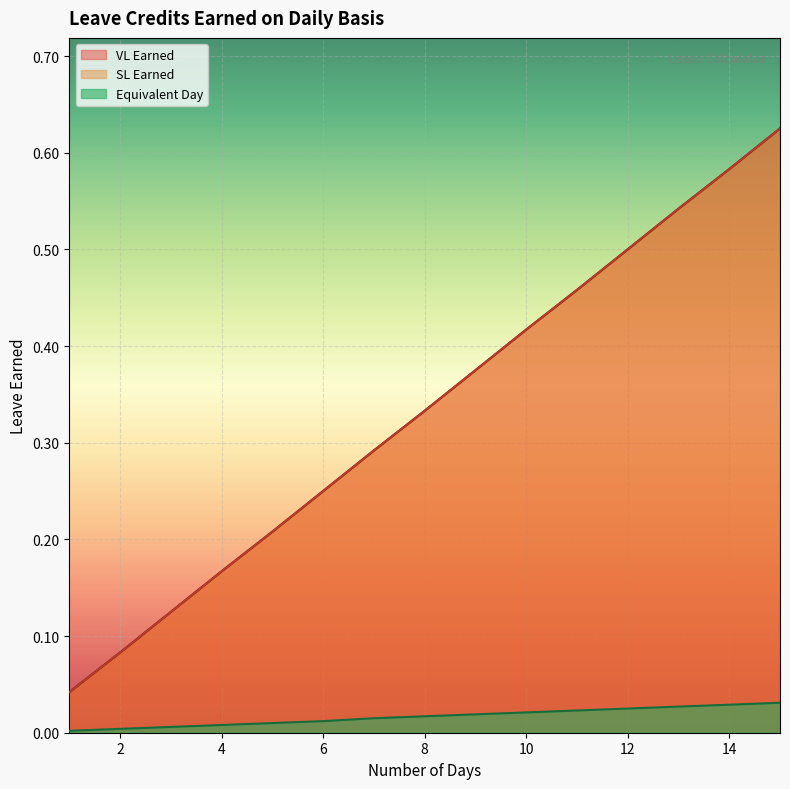

The value of SL Earned at 10 is 0.4. True or false?

True